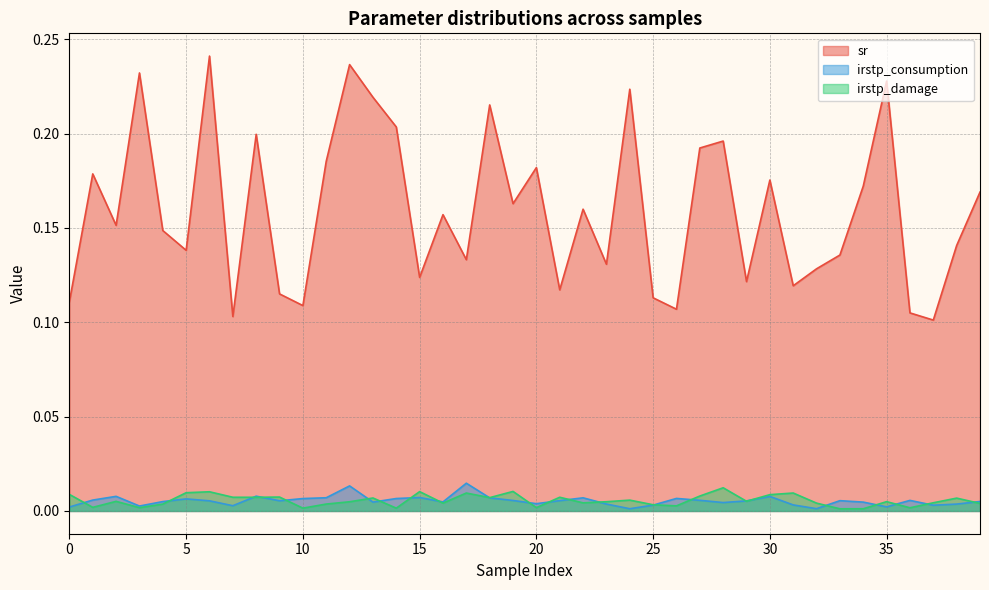

How many irstp_damage values are between 0 and 1?

40